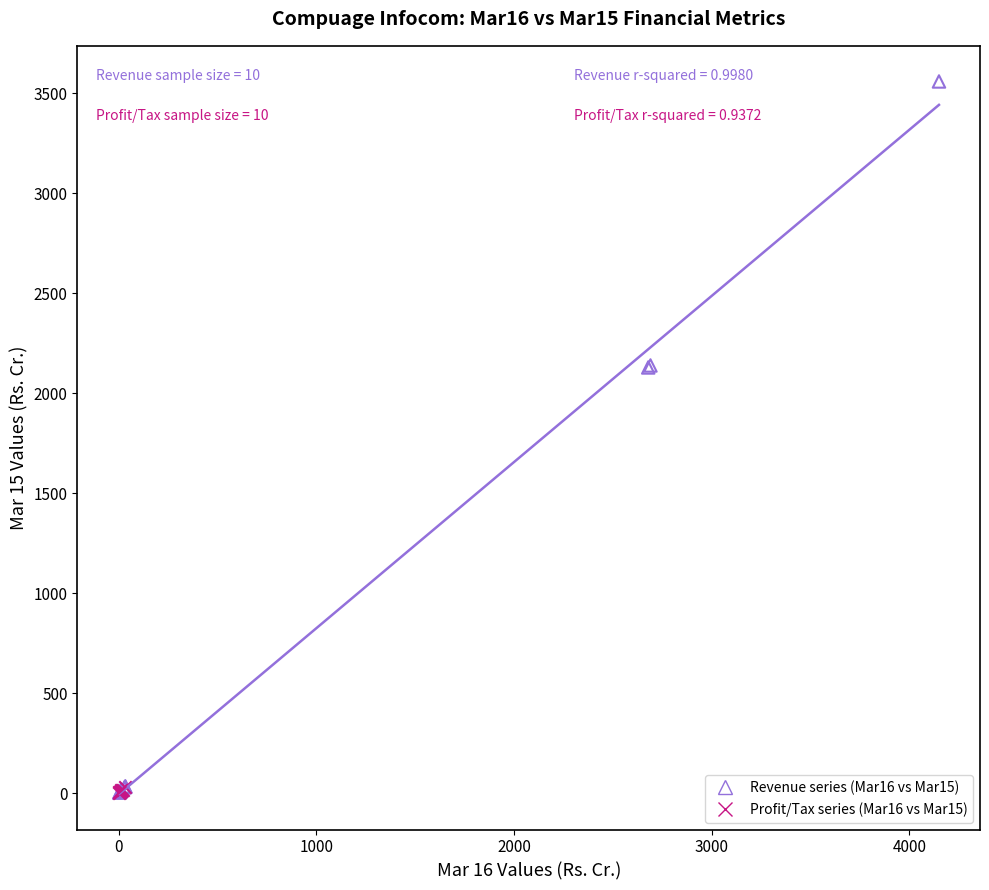

Which series contains the highest Y value?

Revenue series (Mar16 vs Mar15)